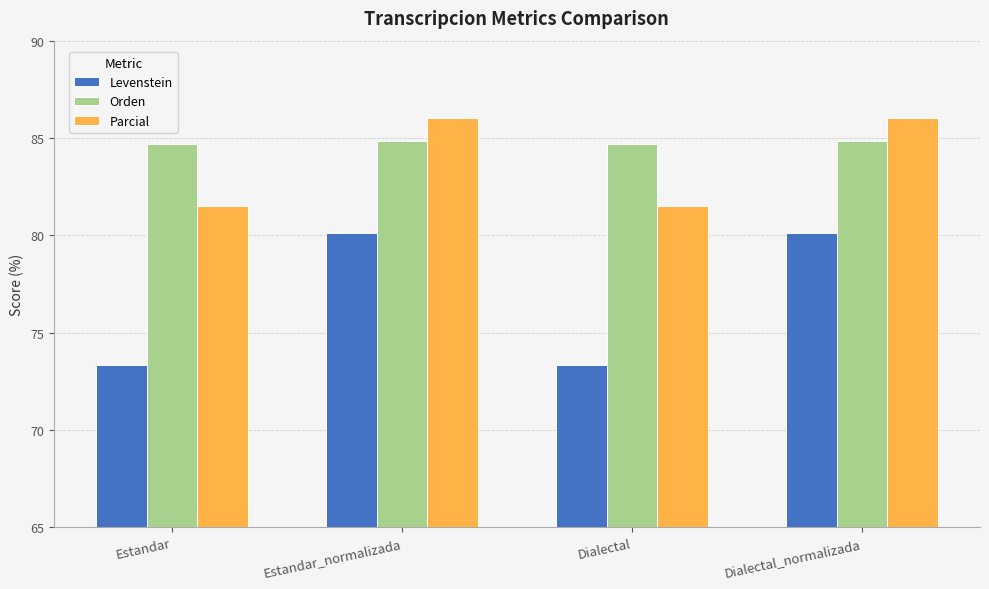

How many series are shown in this chart?

3